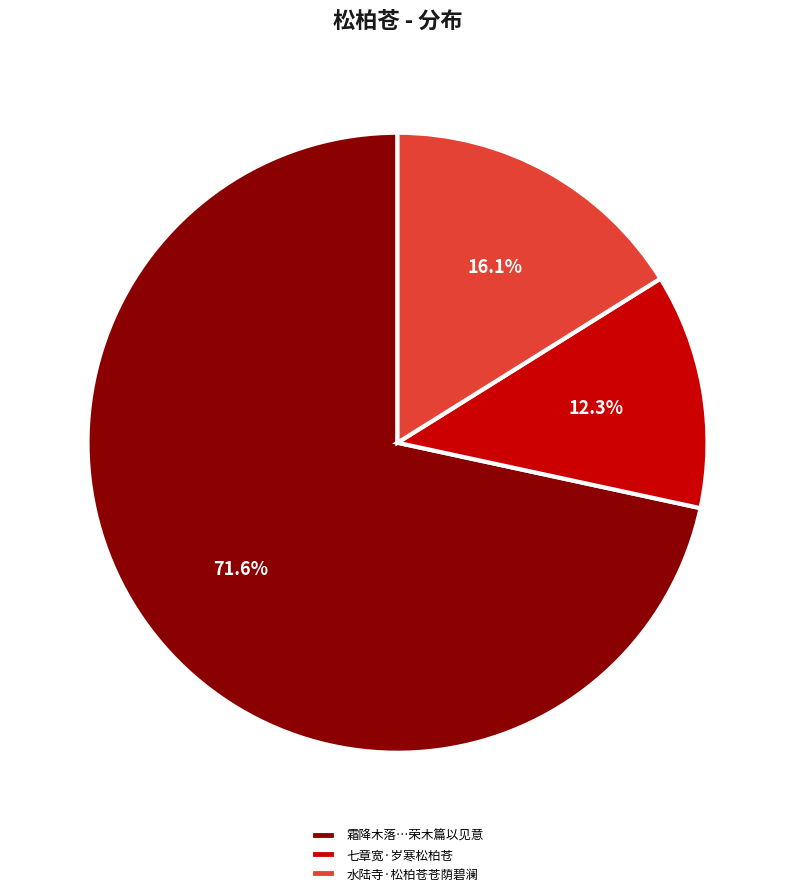

True or false: 七章宽·岁寒松柏苍 accounts for 12% of the total.

True